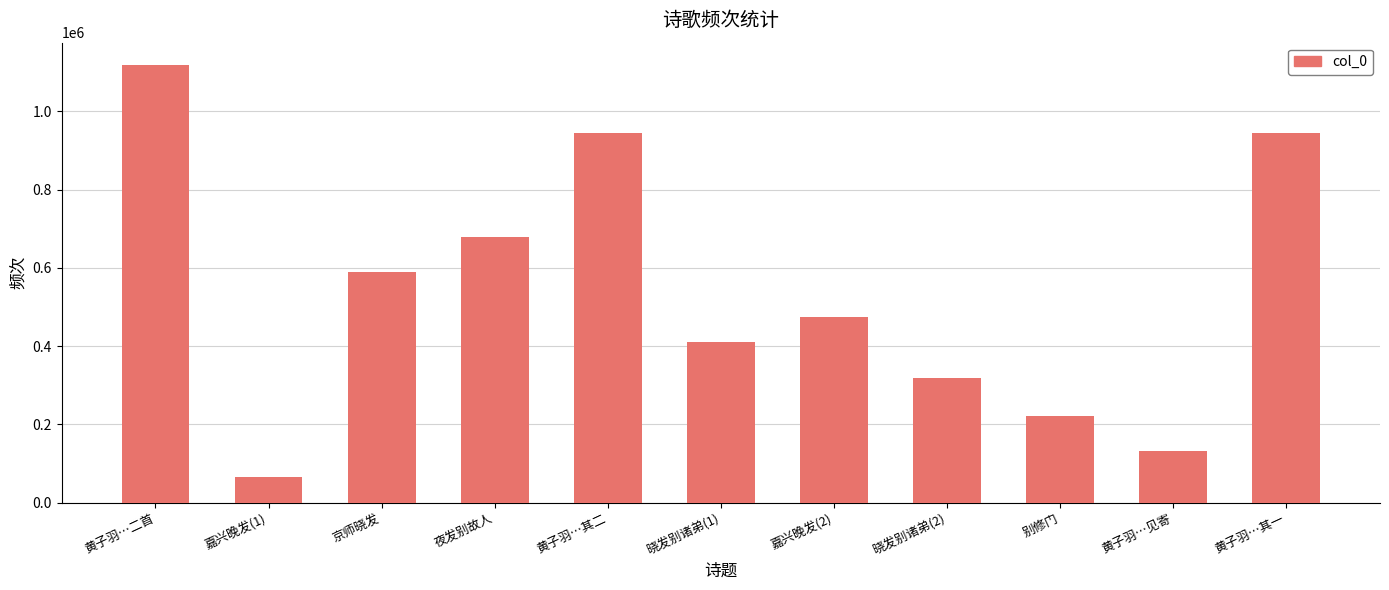

Is it true that the value at 嘉兴晚发(1) is 65789?

True